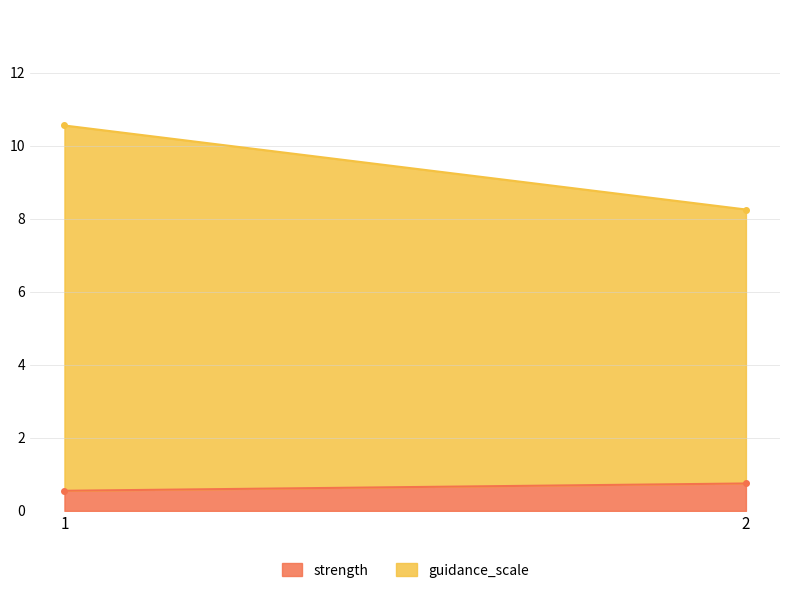

Read the strength value at 1.

0.6